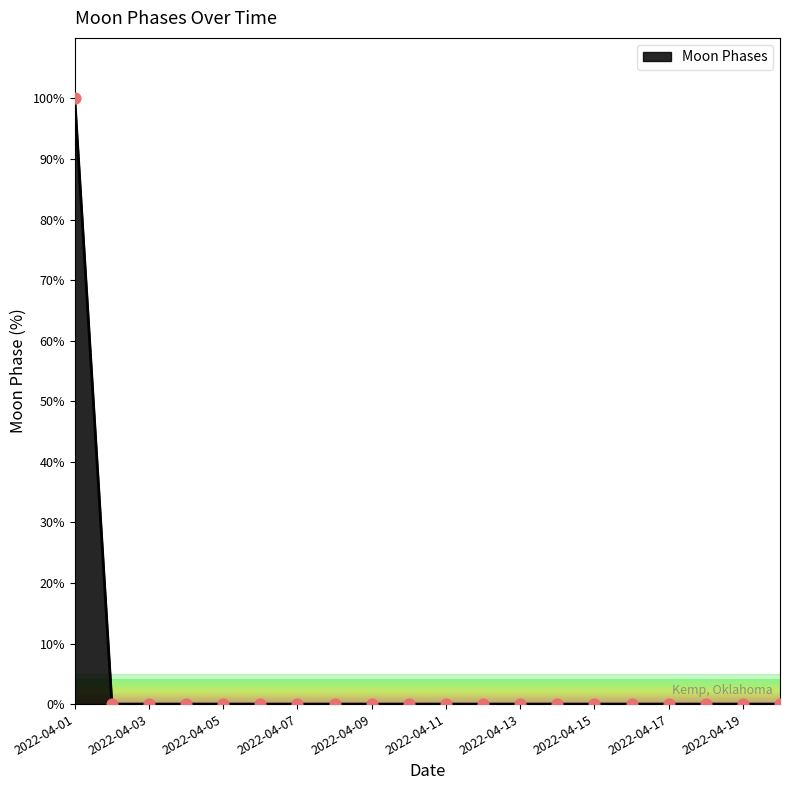

What is the greatest value displayed?

100